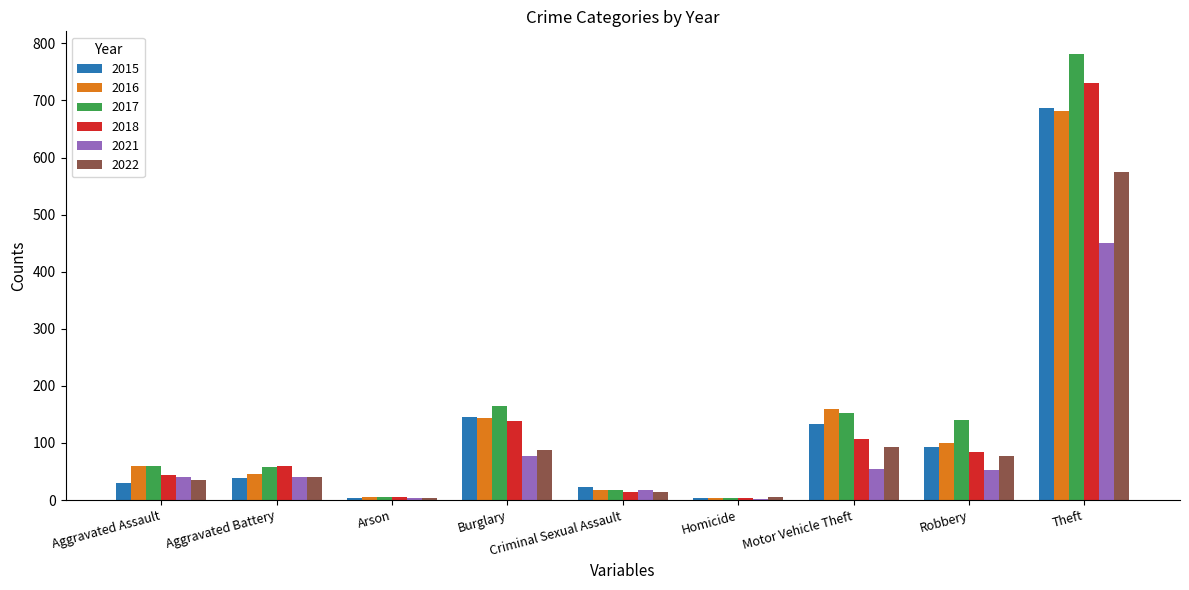

The value of 2015 at Theft is 430. True or false?

False